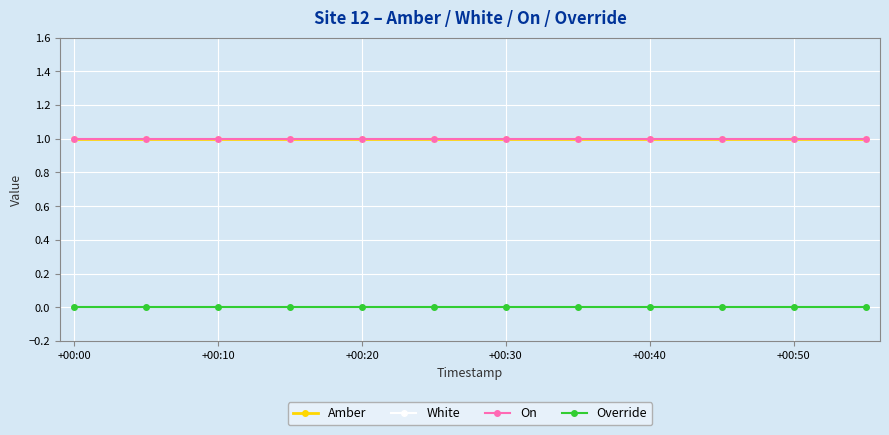

Is this an area chart (filled region under the line)?

No